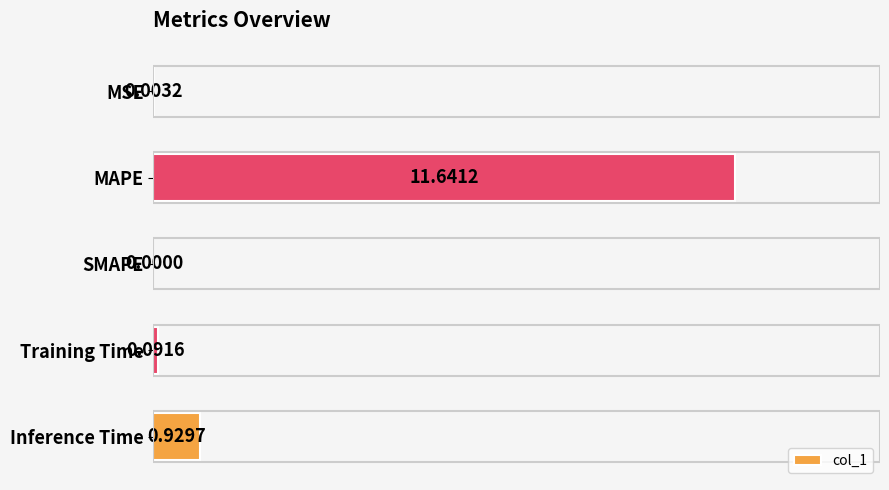

Between Inference Time and SMAPE, which is larger?

Inference Time